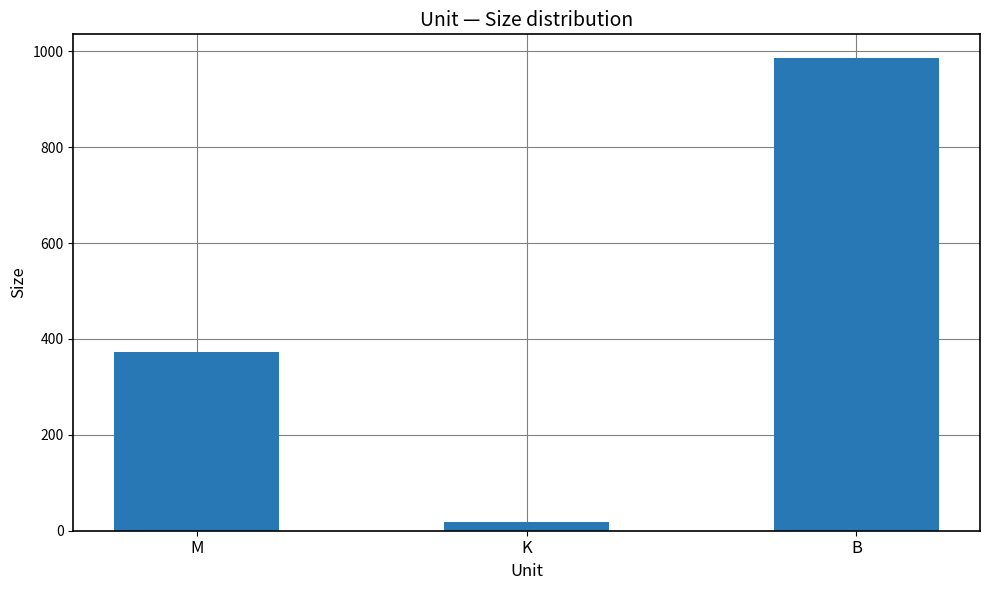

What position from the left is B?

3